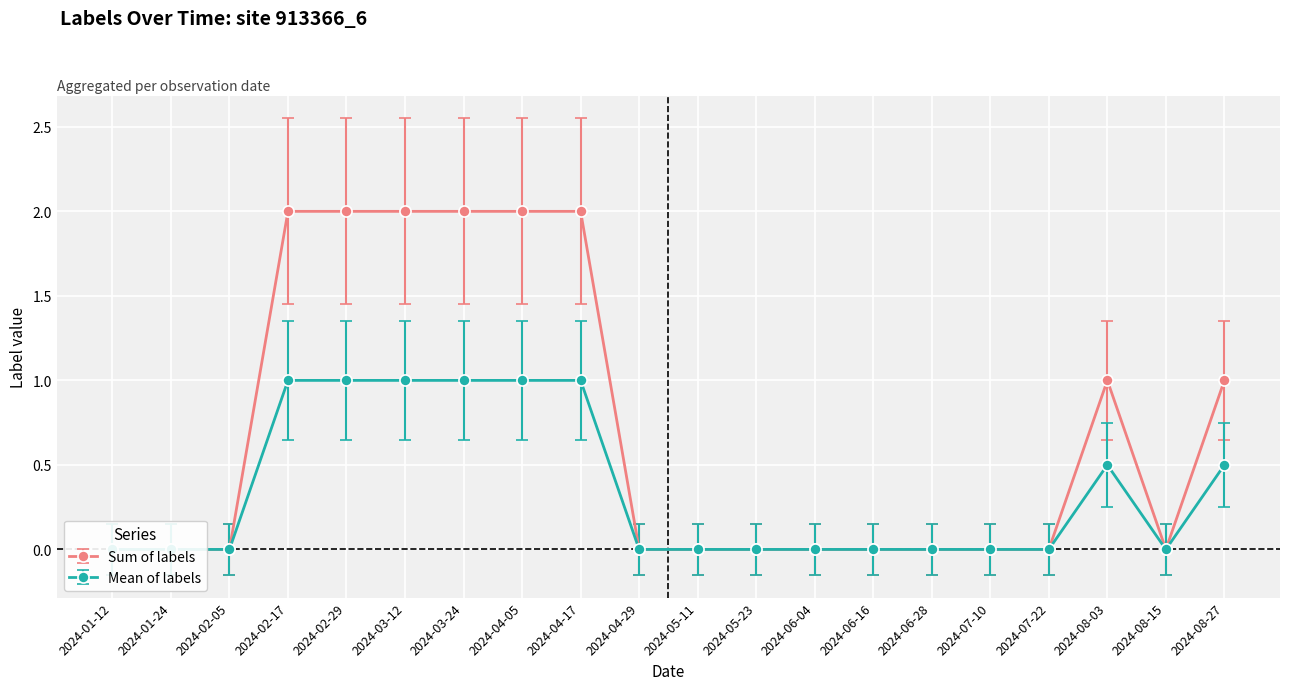

List the series in order of their peak value, lowest first.

Mean of labels, Sum of labels